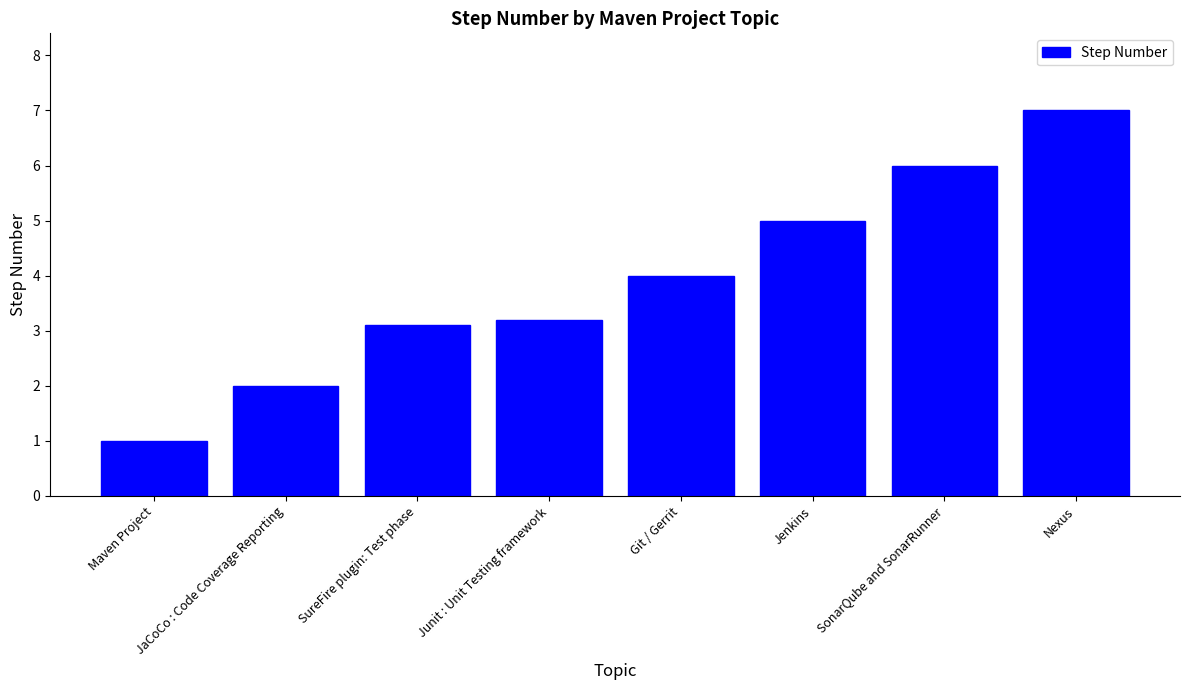

What position from the right is Nexus?

1